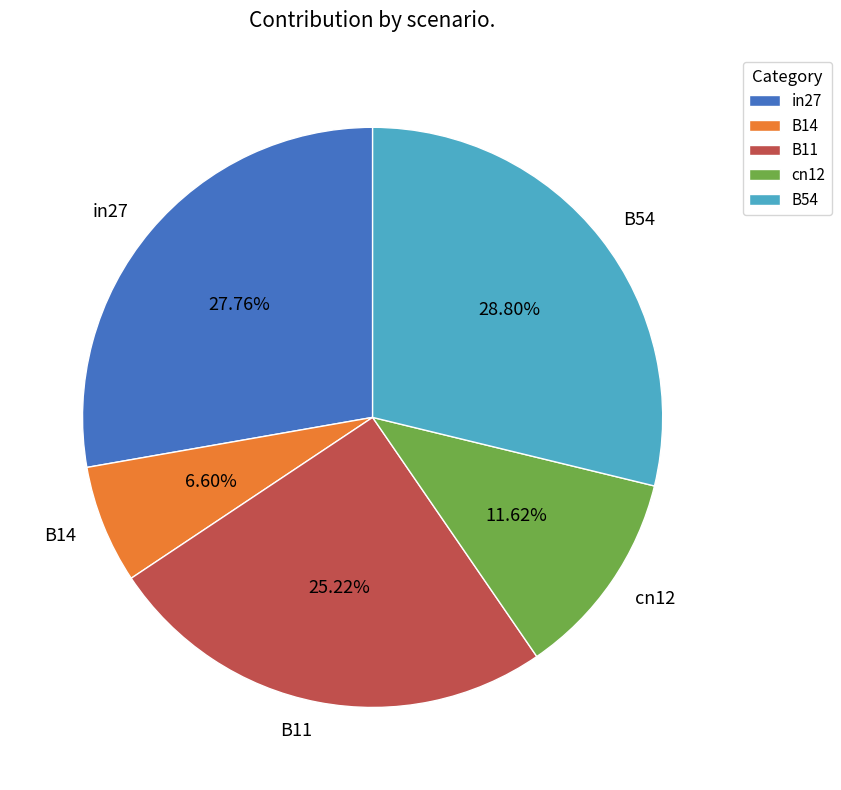

True or false: B14 accounts for 7% of the total.

True